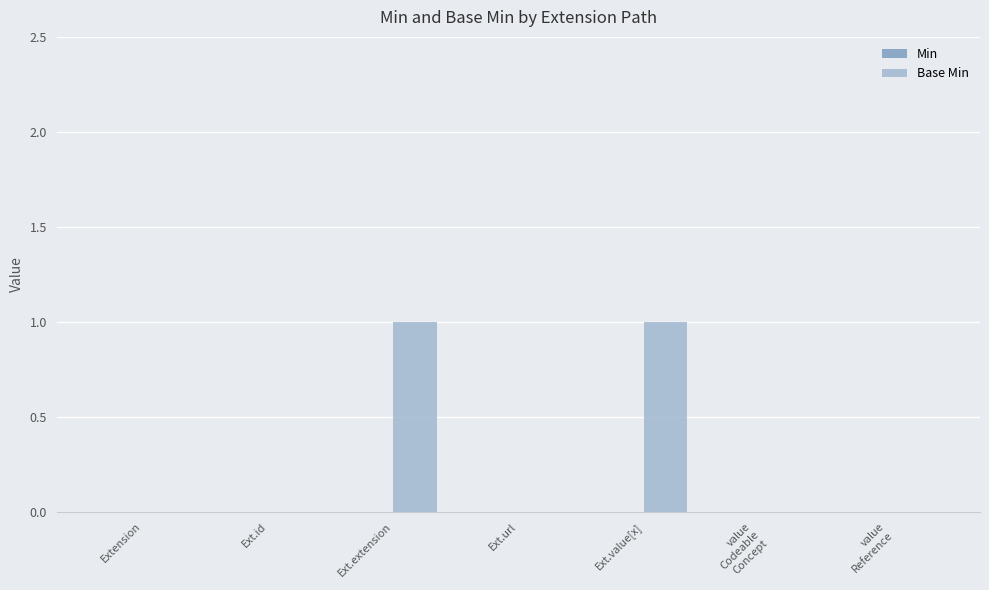

What is the greatest value displayed?

1